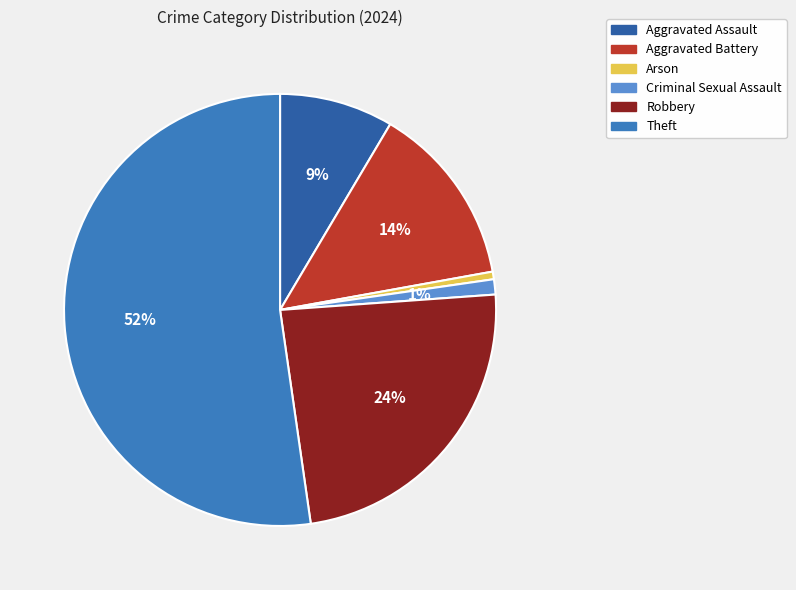

Which slice is the largest?

Theft